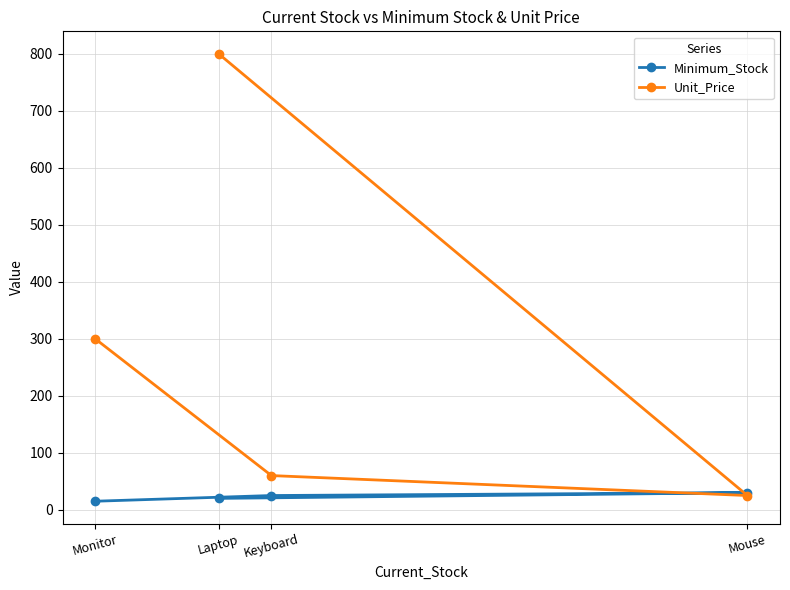

What is the sum of the Minimum_Stock values at Mouse and Laptop?

50